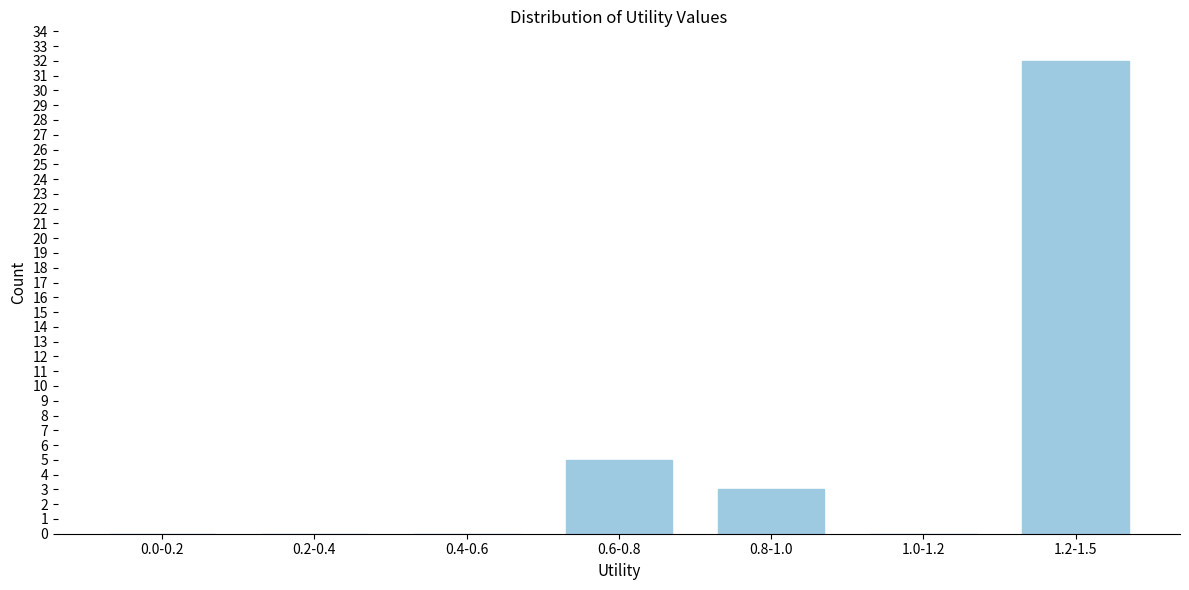

Reading left to right, transcribe all the data shown in this chart.

0.0-0.2=0	0.2-0.4=0	0.4-0.6=0	0.6-0.8=5	0.8-1.0=3	1.0-1.2=0	1.2-1.5=32